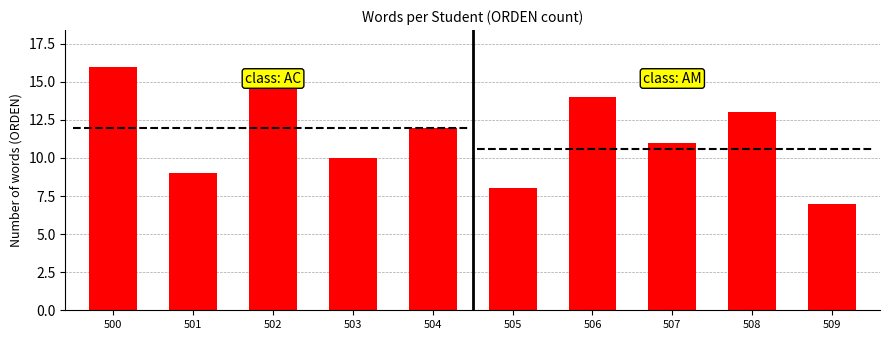

How many values are between 9 and 14?

6